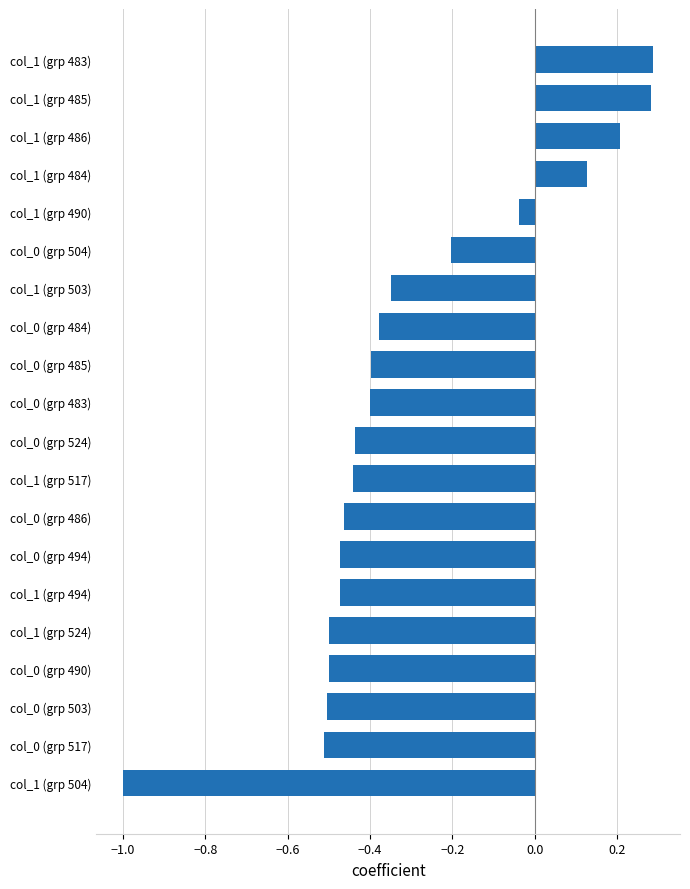

Where is the data nearest to the value 0?

col_1 (grp 490)